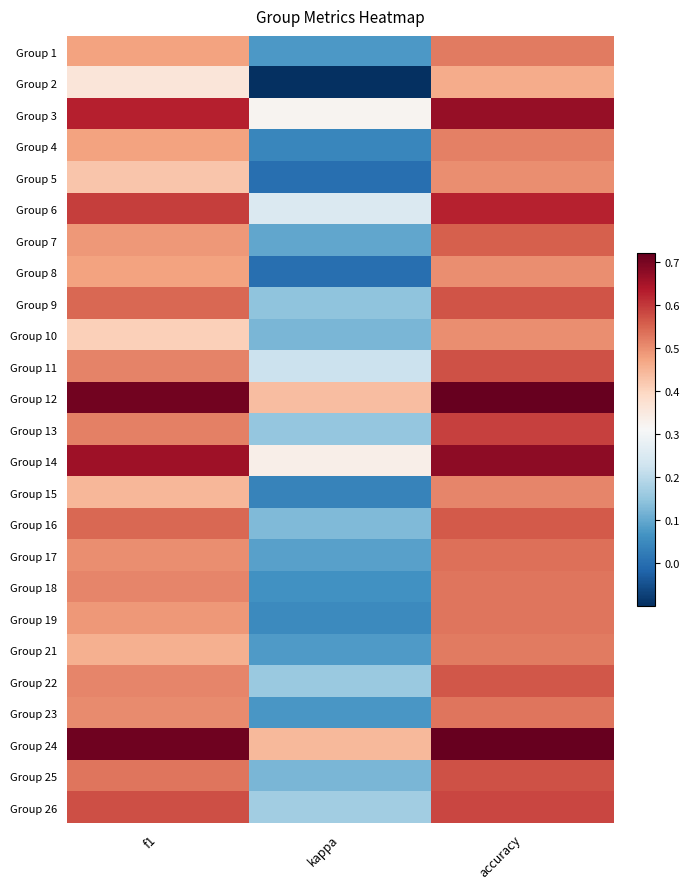

Which category has the highest value across all series?

accuracy